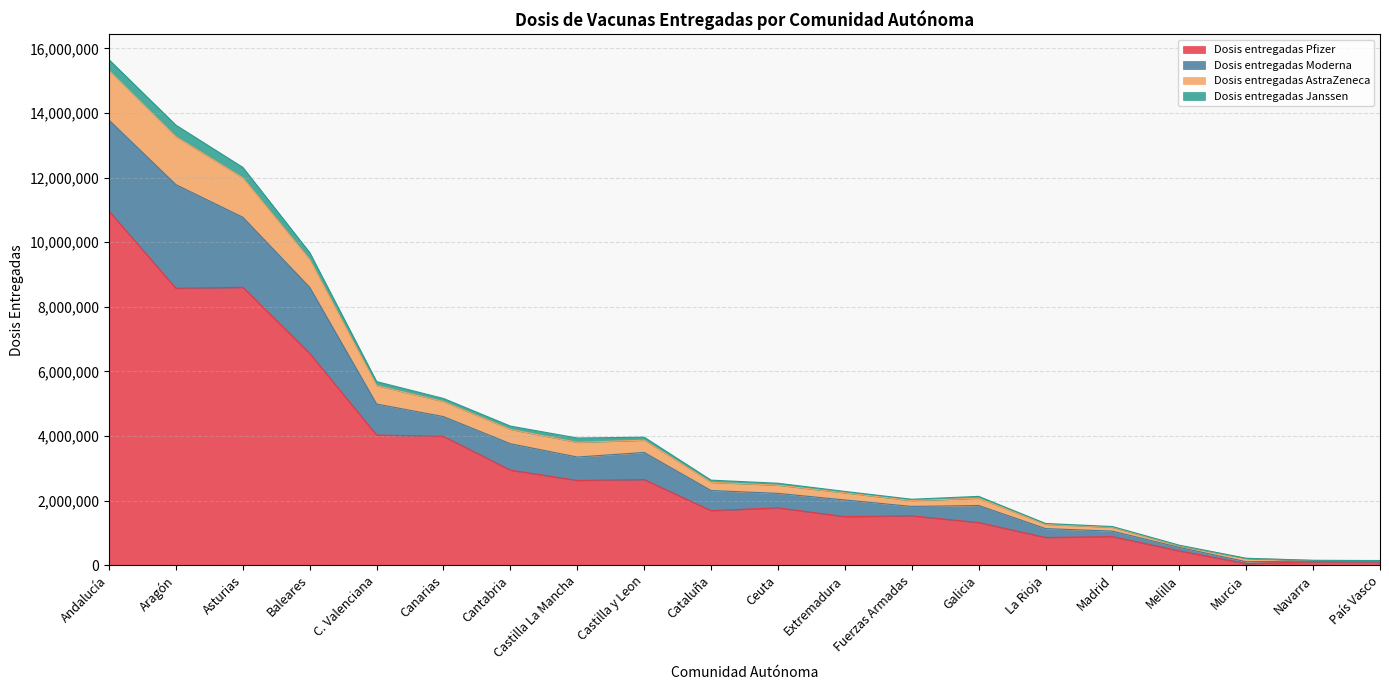

The value of Dosis entregadas Pfizer at Melilla is 439985. True or false?

True